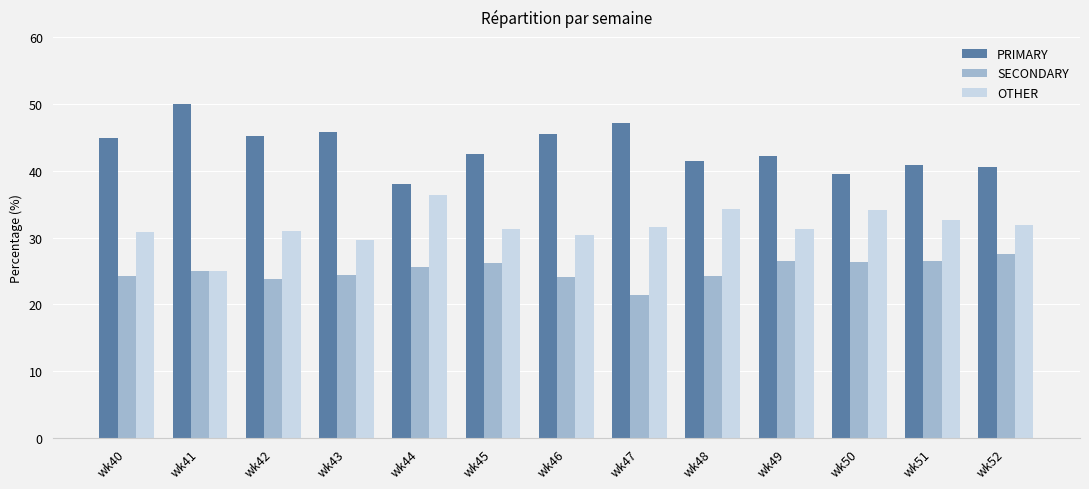

Which category has the lowest value in the PRIMARY series?

wk44